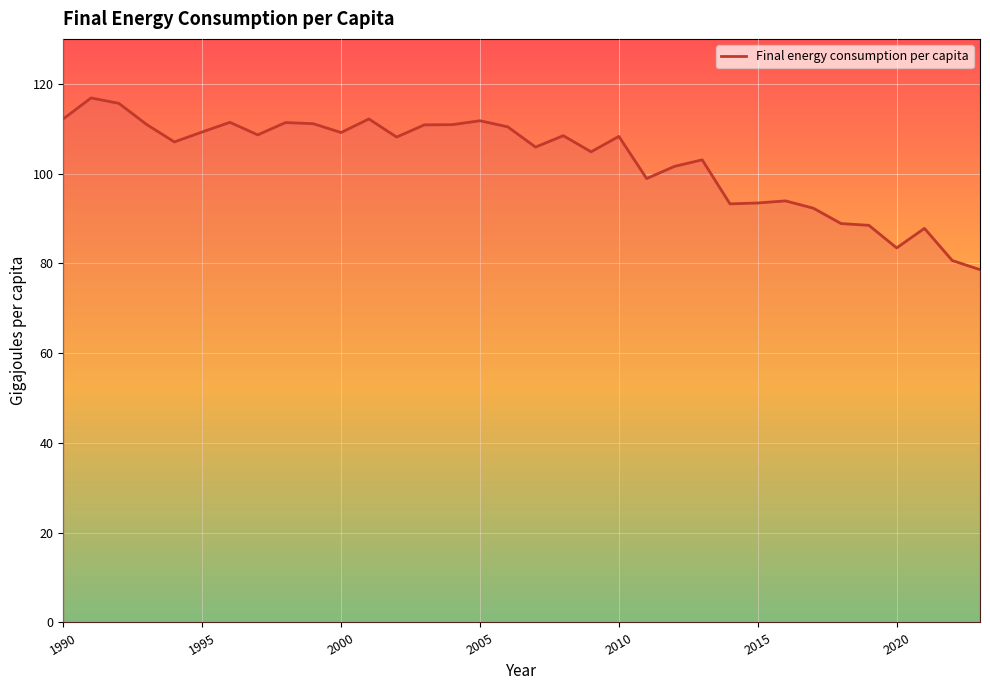

List the labels in order of value, largest first.

1991, 1992, 1990, 2001, 2005, 1996, 1998, 1999, 1993, 2004, 2003, 2006, 1995, 2000, 1997, 2008, 2010, 2002, 1994, 2007, 2009, 2013, 2012, 2011, 2016, 2015, 2014, 2017, 2018, 2019, 2021, 2020, 2022, 2023